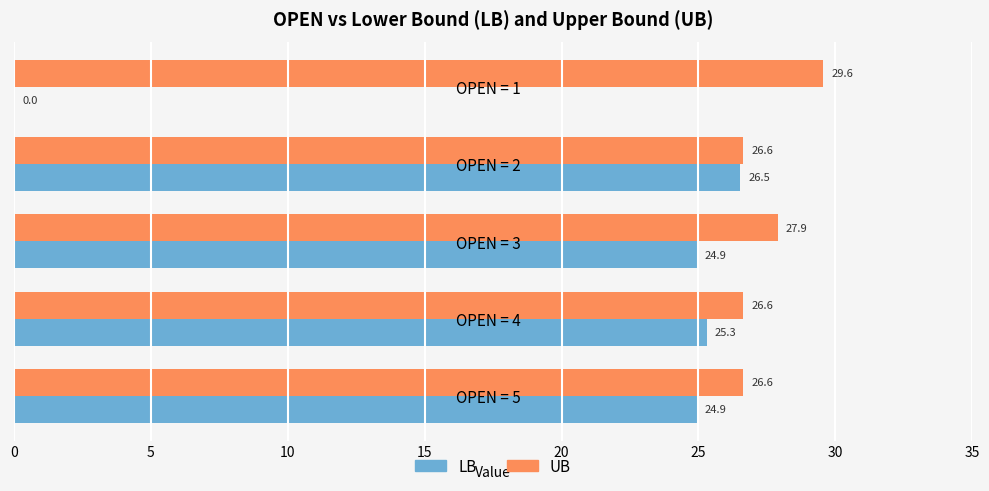

What is the average value of the LB series?

20.3